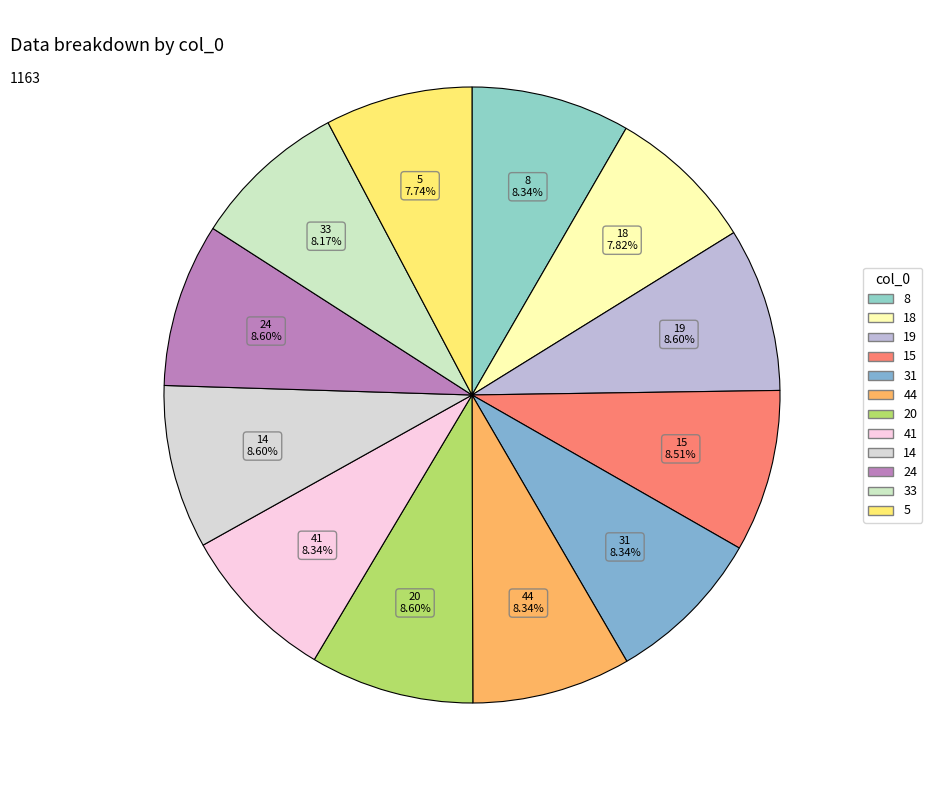

Is 44 the majority of the pie?

No